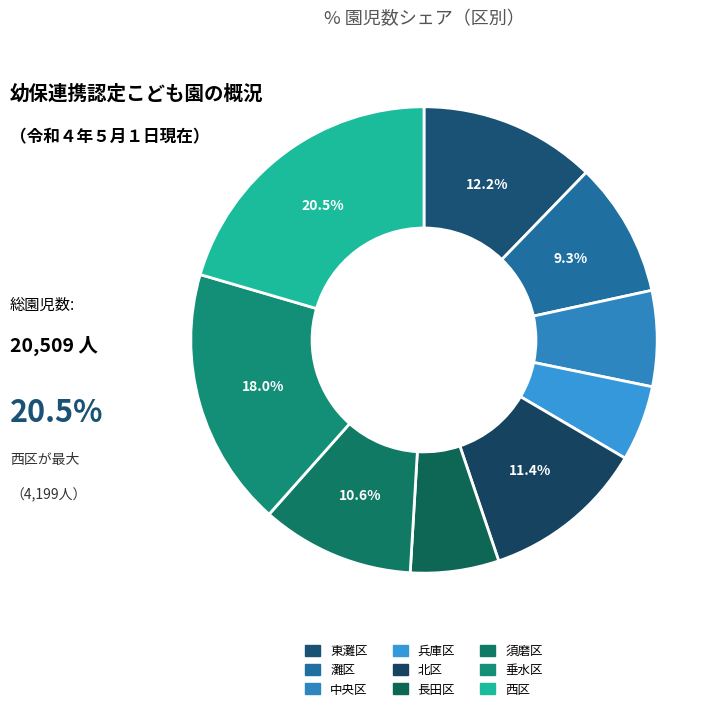

To the nearest percent, what is the difference between the largest and smallest slice percentages?

15%